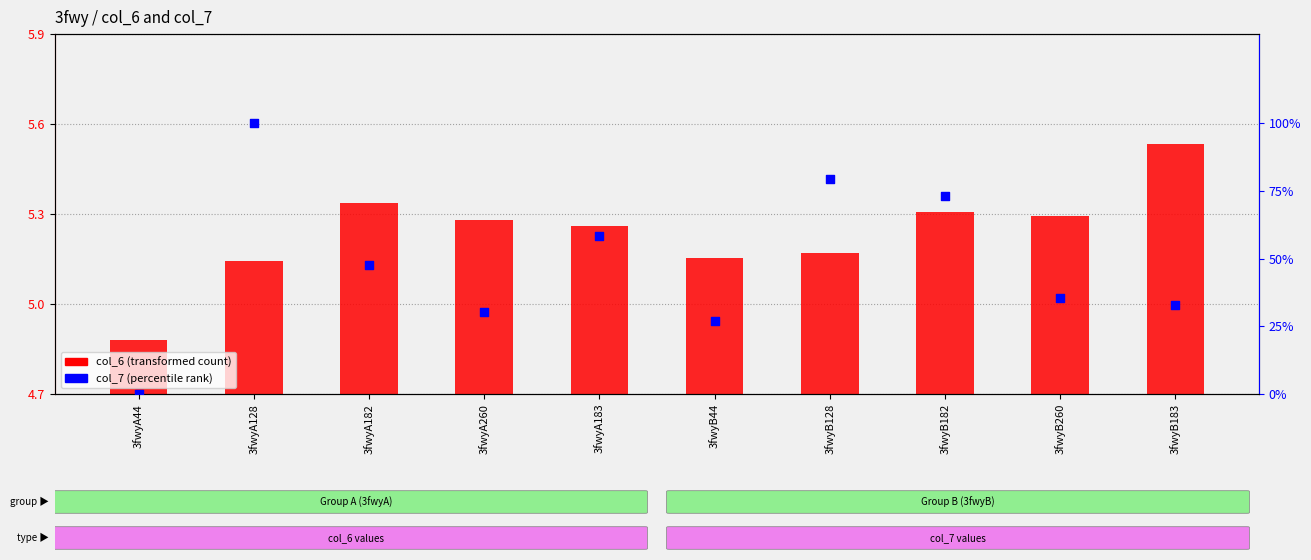

What are all the series names shown in the legend?

col_6 (transformed count), col_7 (percentile rank)